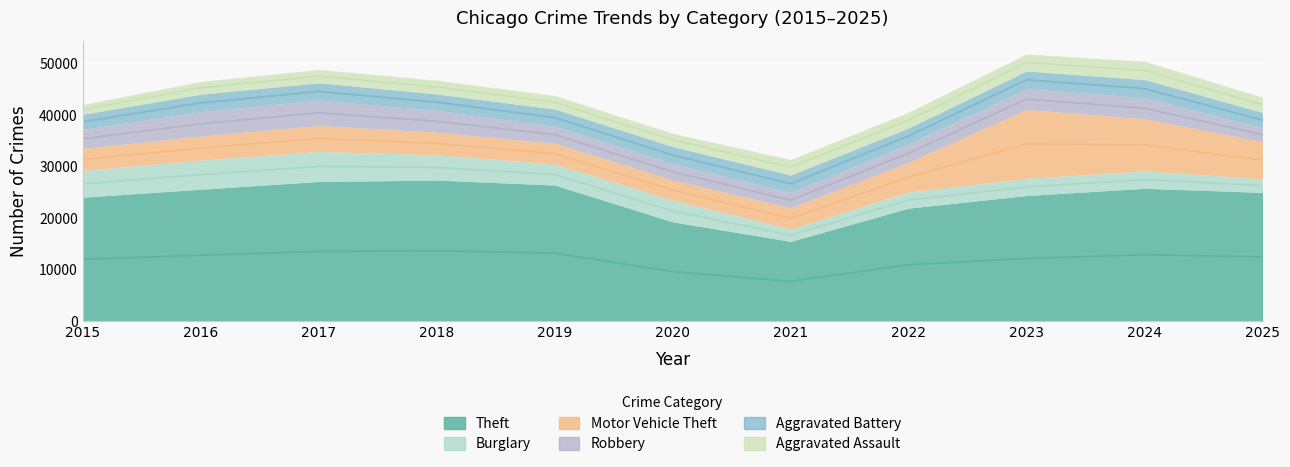

What is the minimum value shown in the chart?

1910